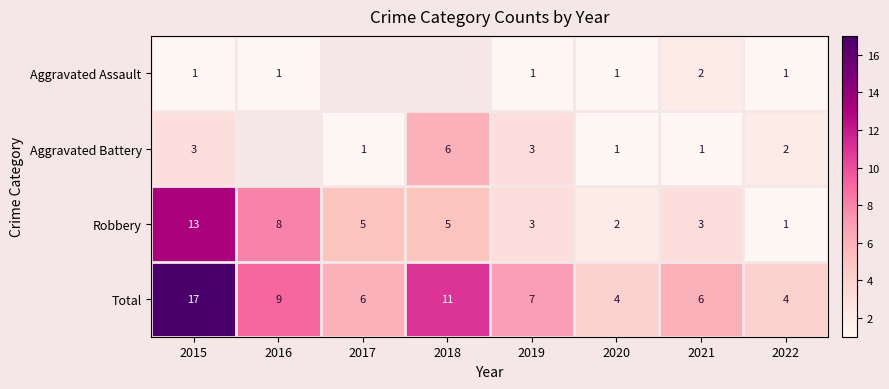

Is the value of Aggravated Battery at 2021 greater than the value of Robbery at 2022?

No